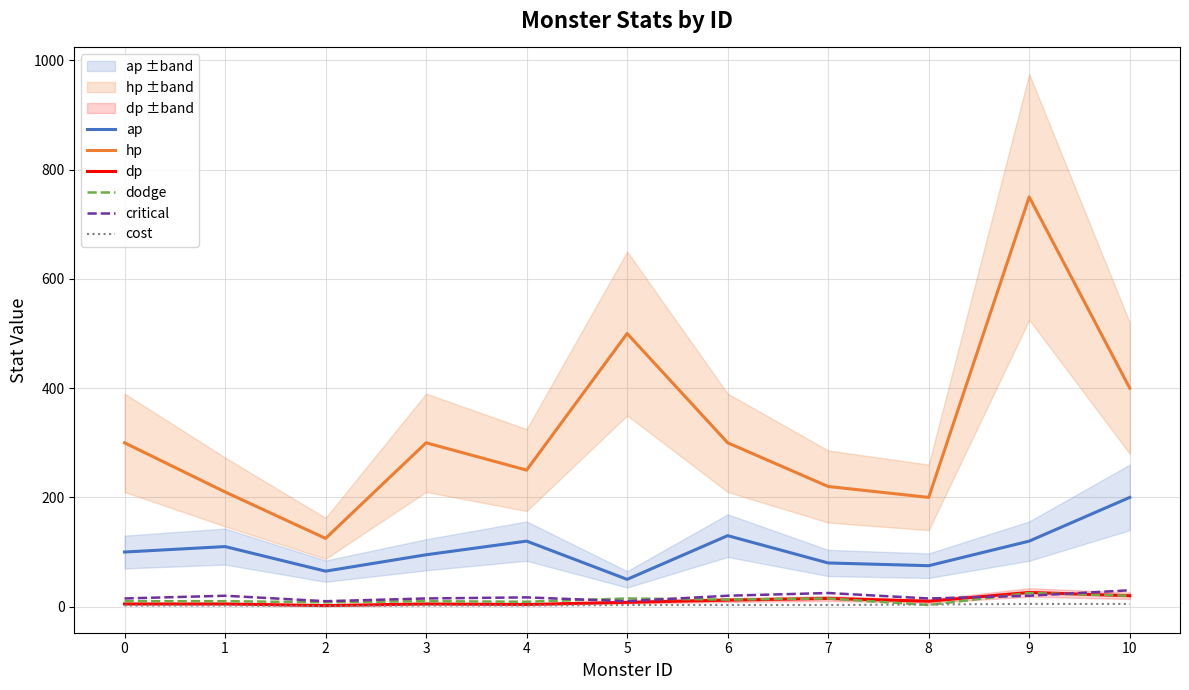

Reading left to right, transcribe all the data shown in this chart.

ap: 100	110	65	95	120	50	130	80	75	120	200
hp: 300	210	125	300	250	500	300	220	200	750	400
dp: 5	5	2	5	4	8	12	15	10	26	20
dodge: 10	10	8	10	9	15	13	15	3	25	20
critical: 15	20	10	15	17	10	20	25	15	20	30
cost: 2	2	1	2	2	3	3	3	4	5	5